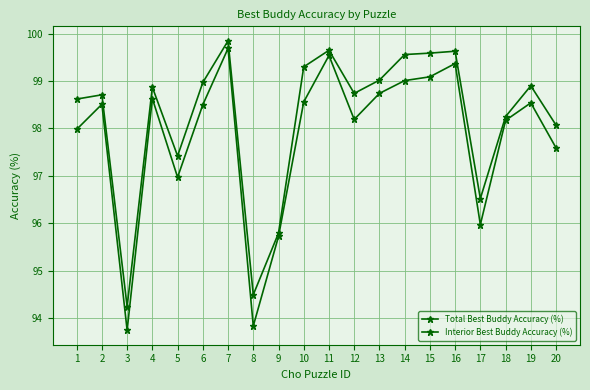

At how many categories does at least one series exceed 95?

18